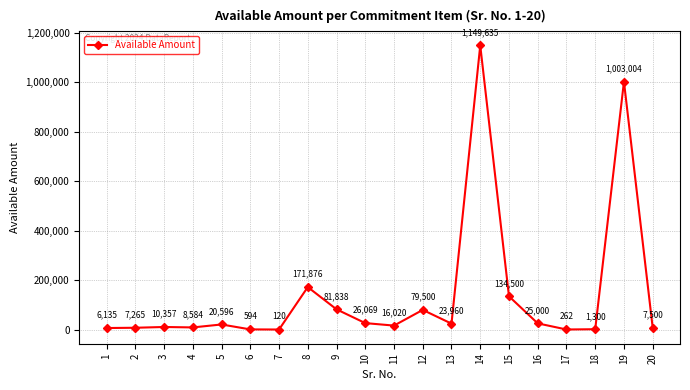

What is the difference between the values at 5 and 12?

58904